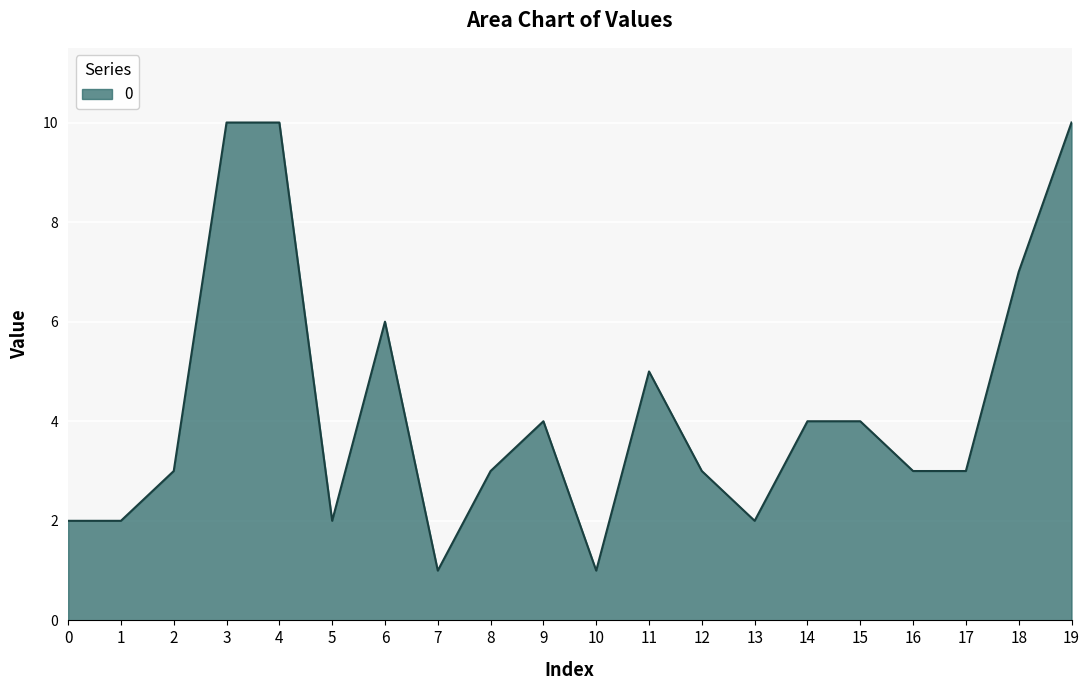

What is the maximum value shown in the chart?

10